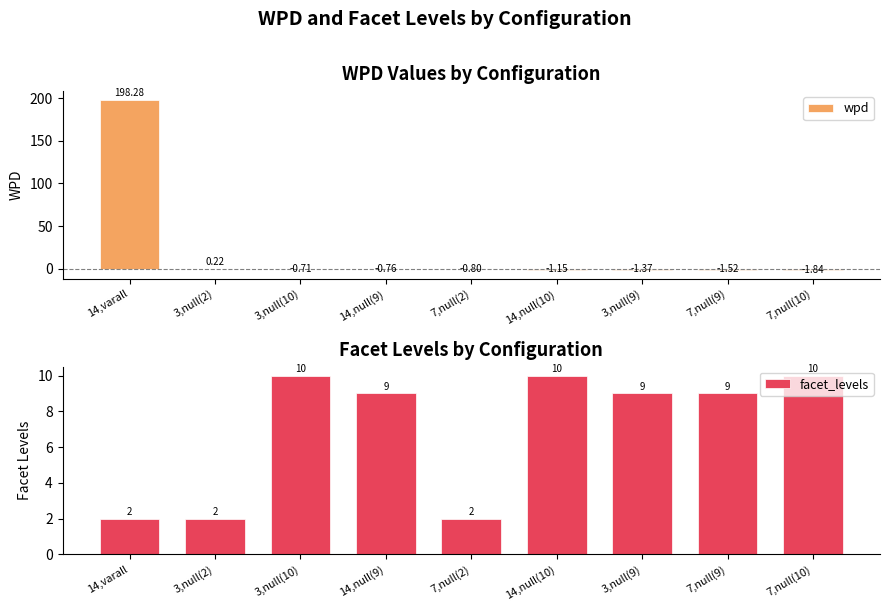

How many bars are there in each group?

2